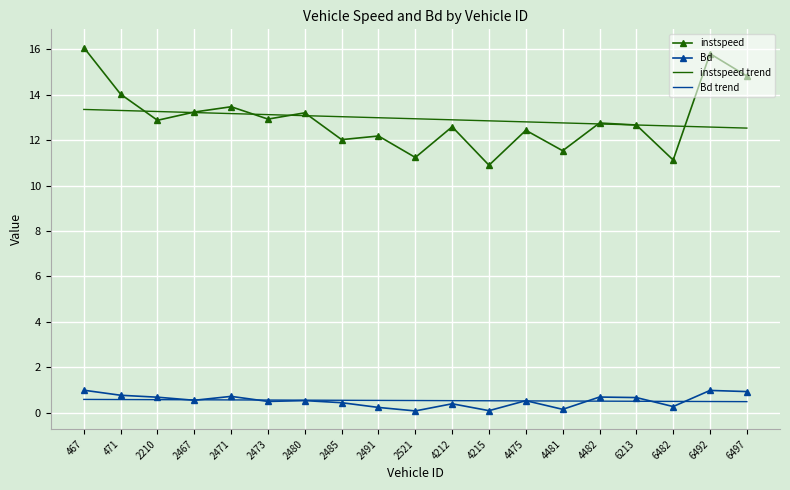

What is the greatest value displayed?

16.1